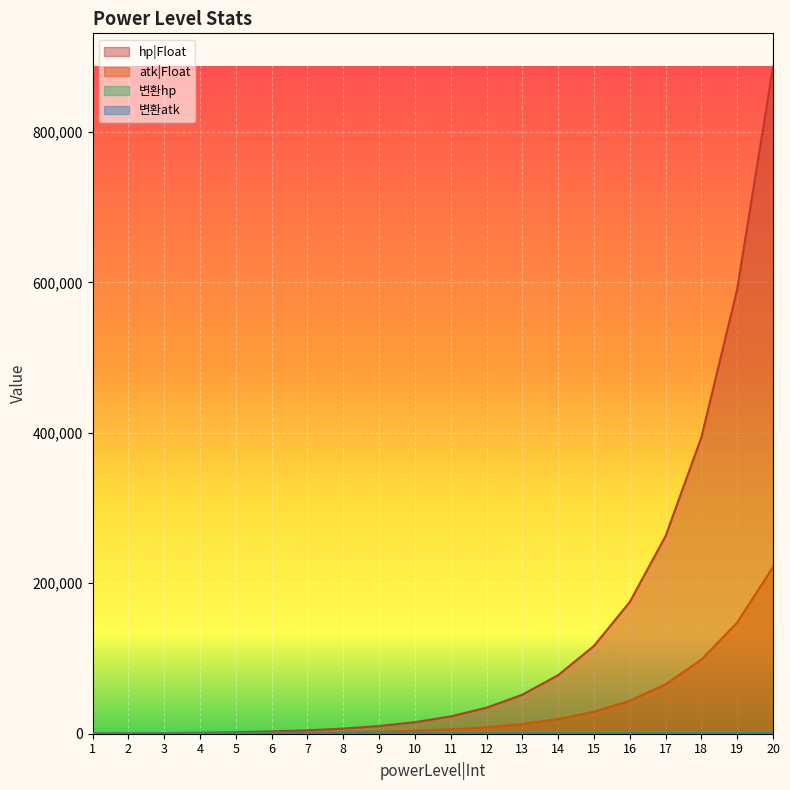

What is the difference between the highest and lowest values at 11?

22766.0